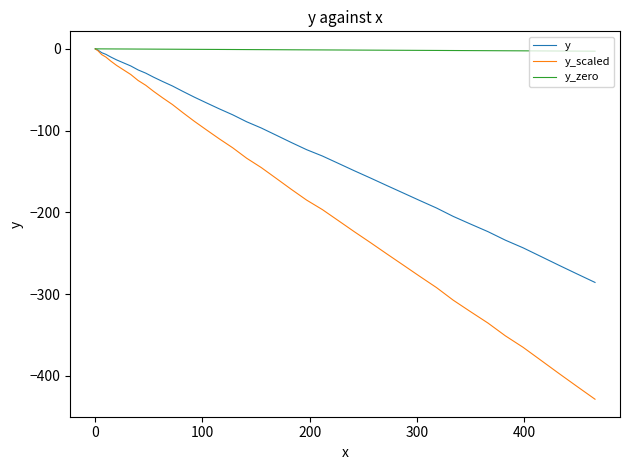

Which series has the widest spread of values?

y_scaled